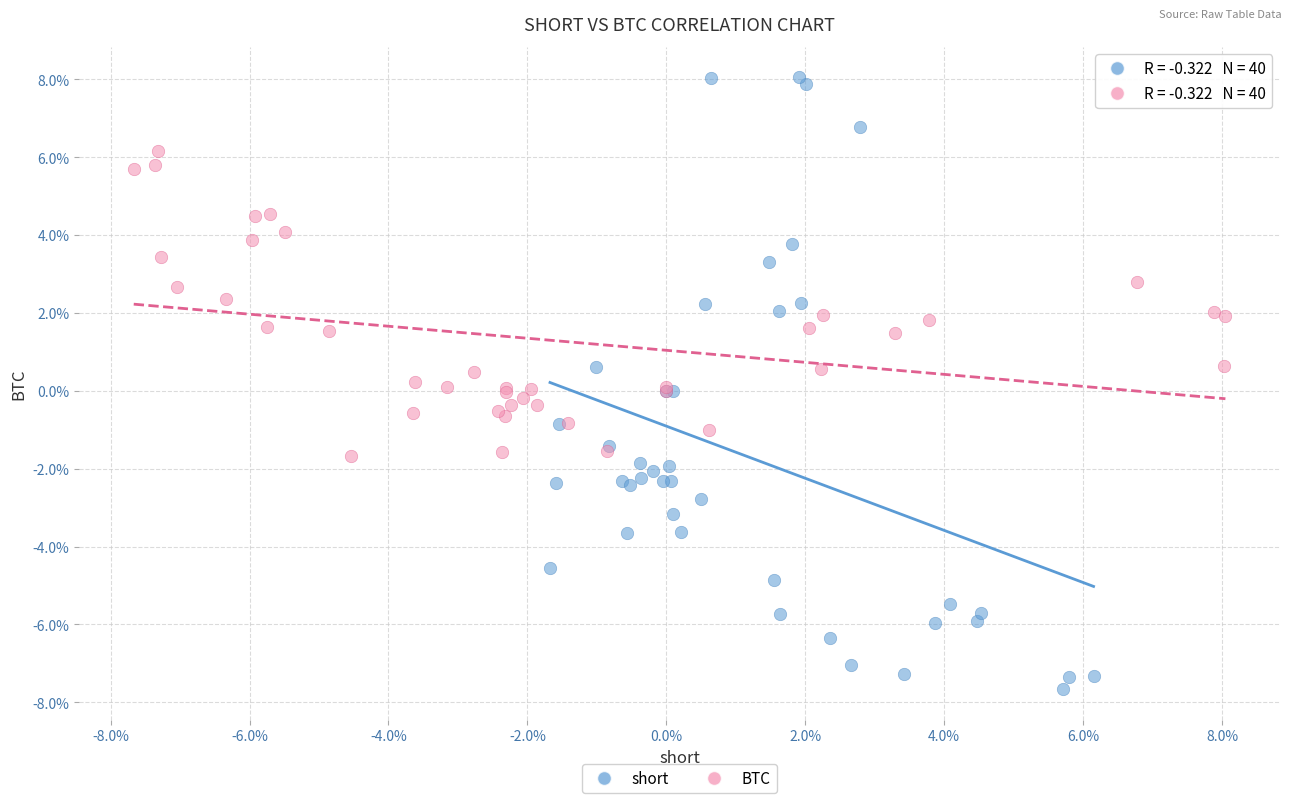

Which series reaches the maximum Y coordinate?

short